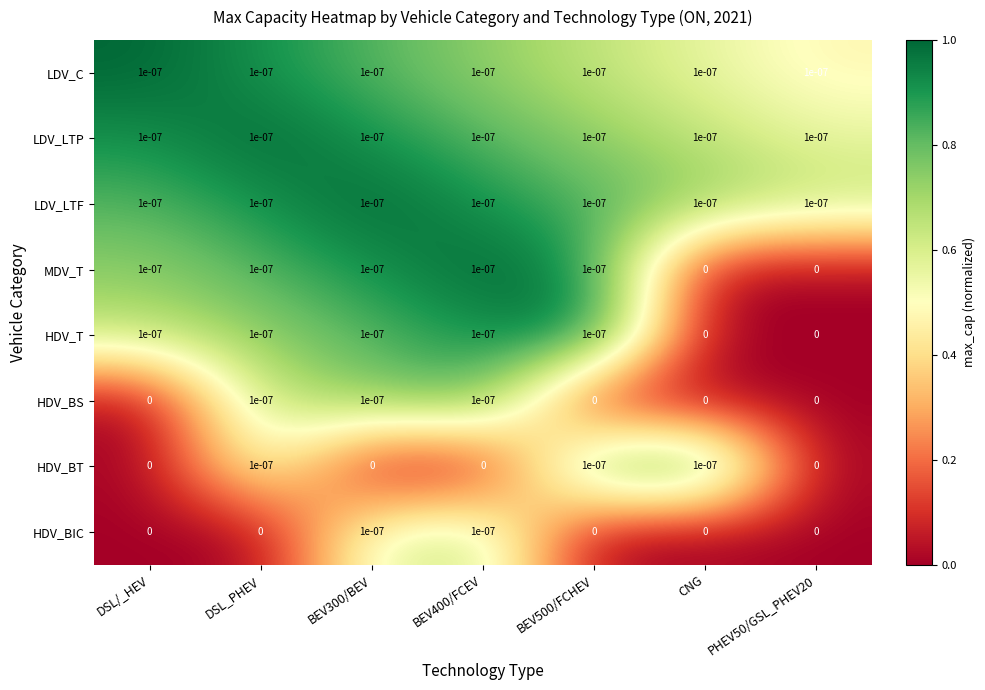

At how many categories does at least one series exceed 0?

7